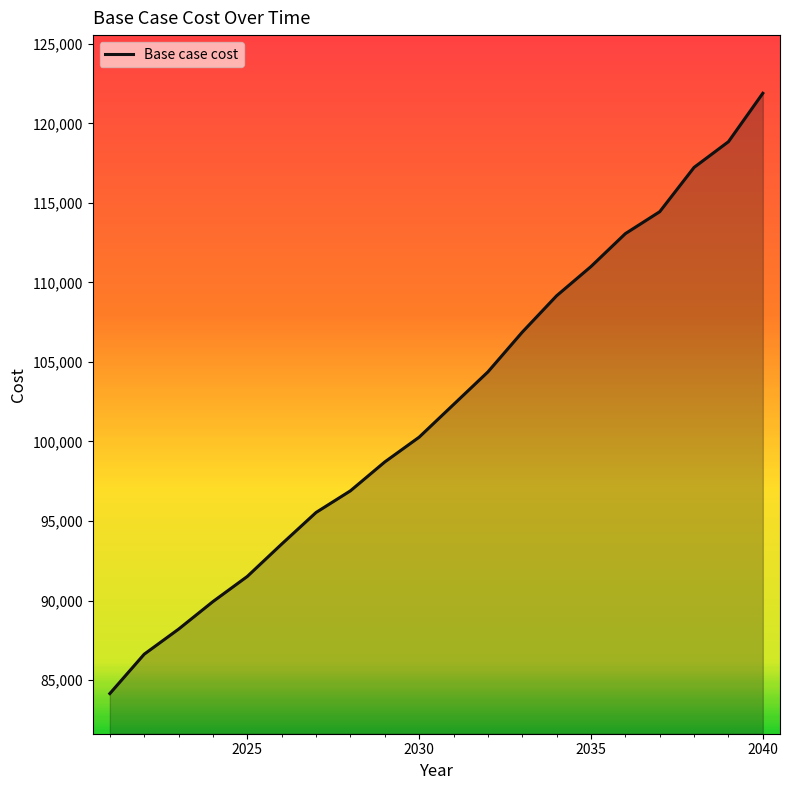

What is the difference between the maximum and minimum values?

37741.1